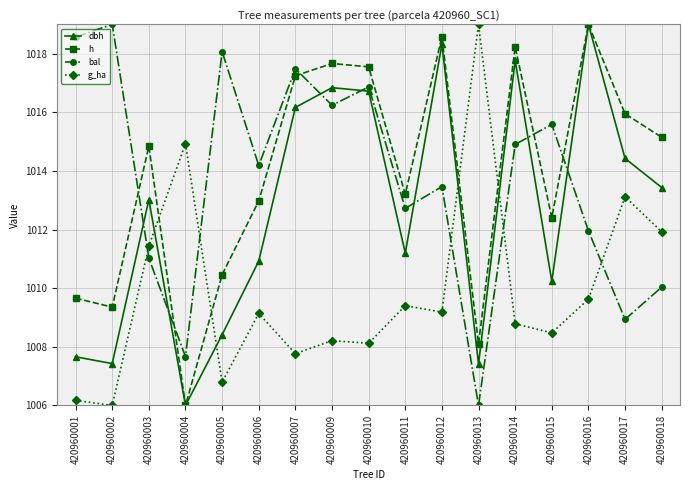

The dbh series shows 1007.7 at 420960001. True or false?

True